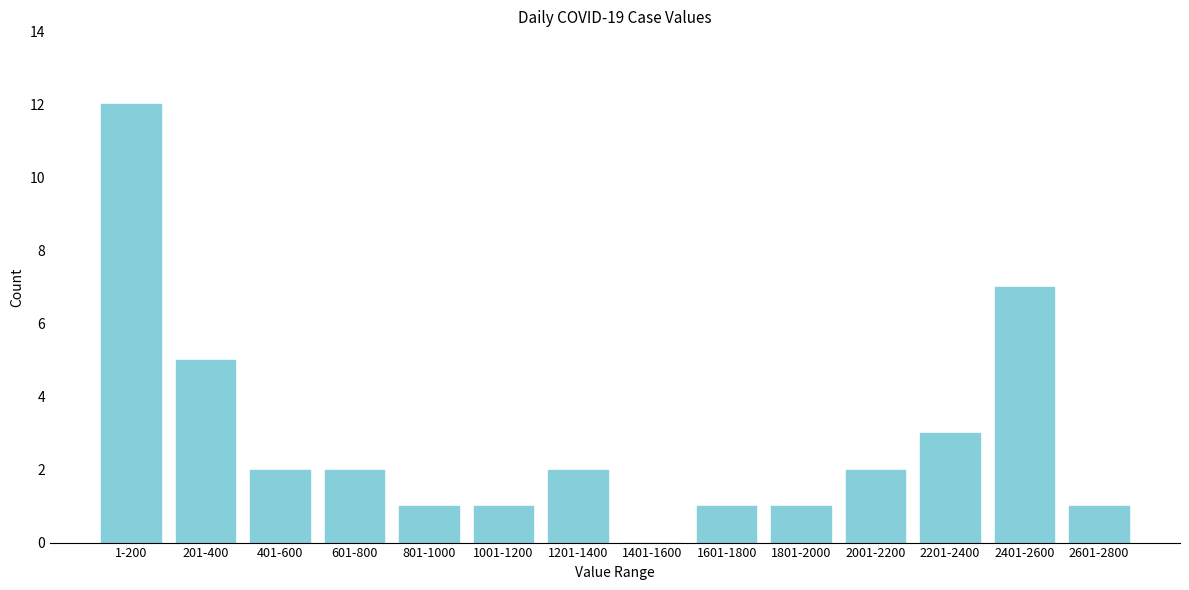

Reading left to right, extract all data points from this chart.

1-200=12	201-400=5	401-600=2	601-800=2	801-1000=1	1001-1200=1	1201-1400=2	1401-1600=0	1601-1800=1	1801-2000=1	2001-2200=2	2201-2400=3	2401-2600=7	2601-2800=1